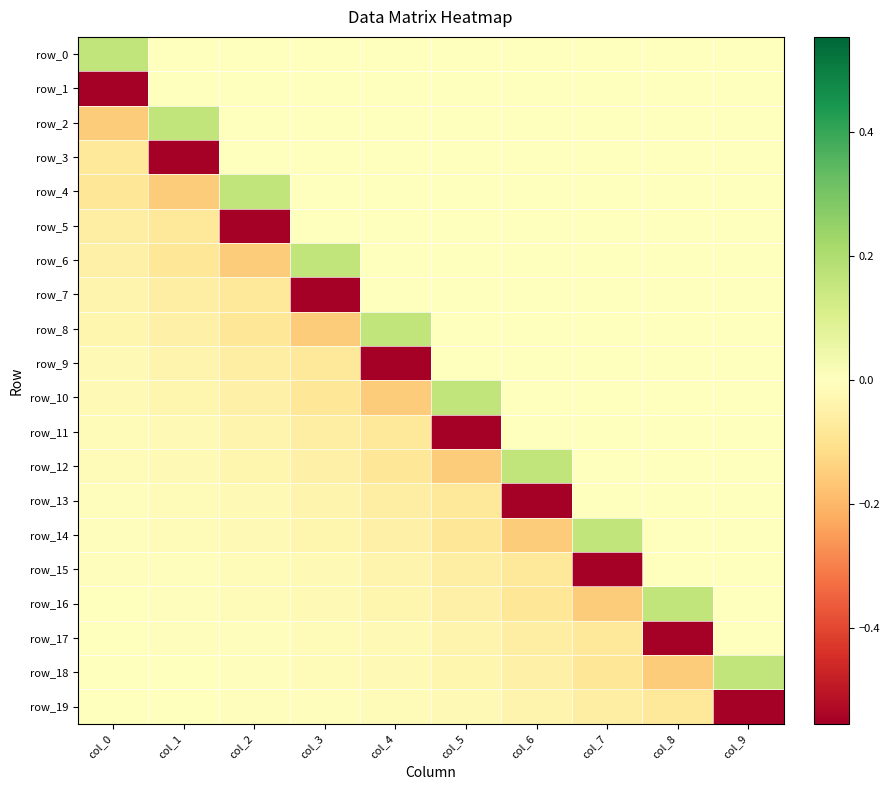

At which label does row_14 reach its minimum?

col_6